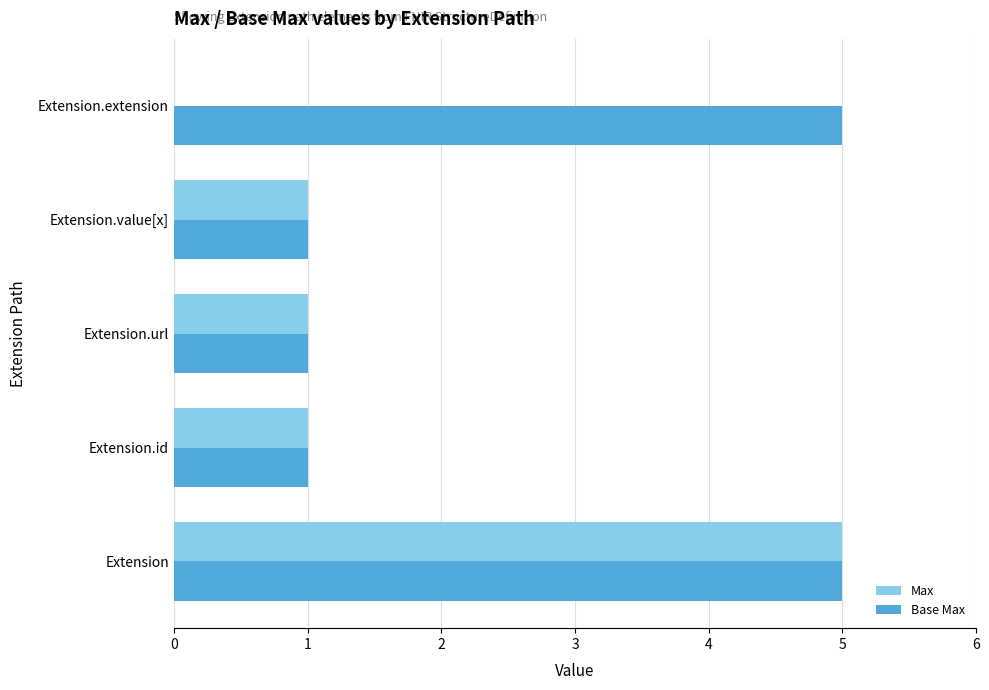

Is the value of Max at Extension.url greater than the value of Base Max at Extension.extension?

No